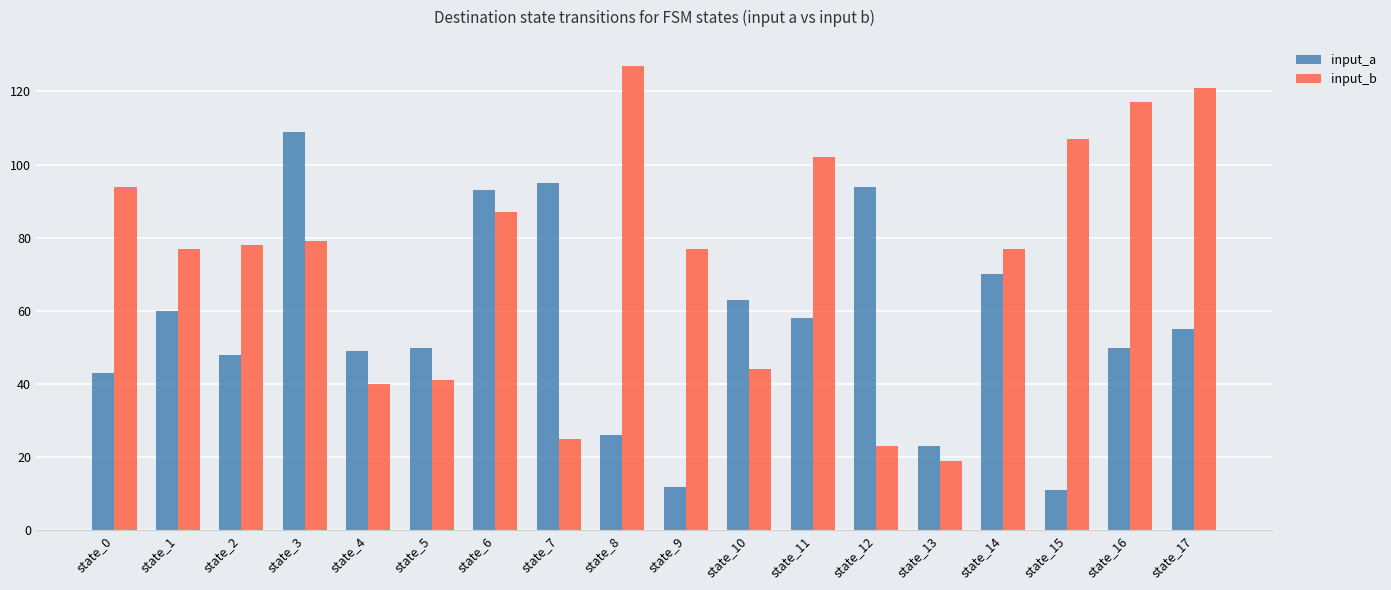

Reading left to right, list all the values displayed in this chart.

input_a: state_0=43	state_1=60	state_2=48	state_3=109	state_4=49	state_5=50	state_6=93	state_7=95	state_8=26	state_9=12	state_10=63	state_11=58	state_12=94	state_13=23	state_14=70	state_15=11	state_16=50	state_17=55
input_b: state_0=94	state_1=77	state_2=78	state_3=79	state_4=40	state_5=41	state_6=87	state_7=25	state_8=127	state_9=77	state_10=44	state_11=102	state_12=23	state_13=19	state_14=77	state_15=107	state_16=117	state_17=121